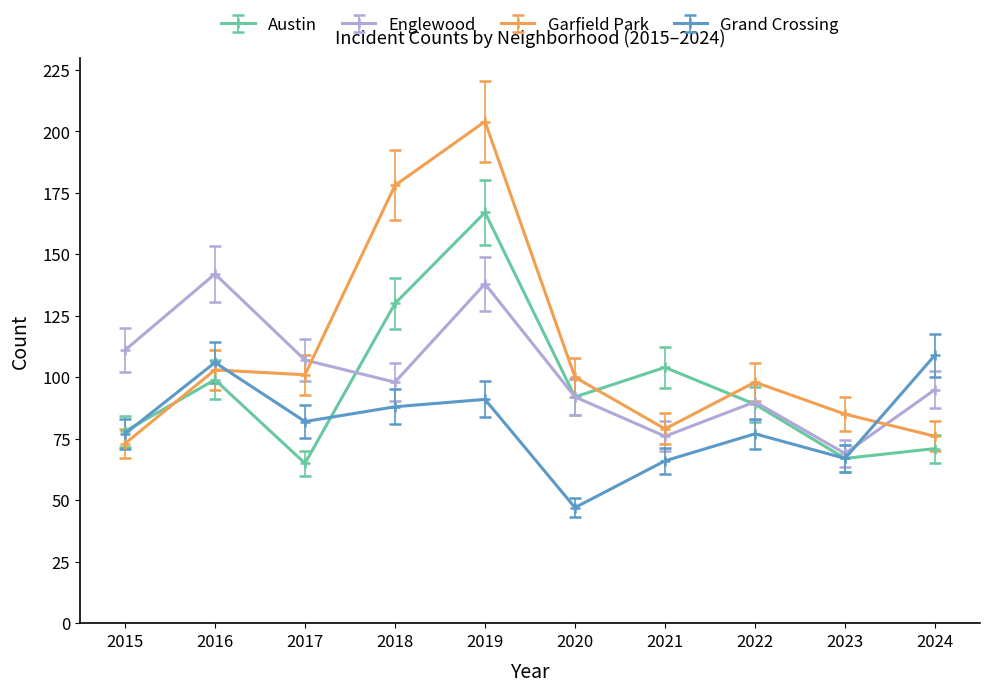

At which category is the sum across all series the highest?

2019